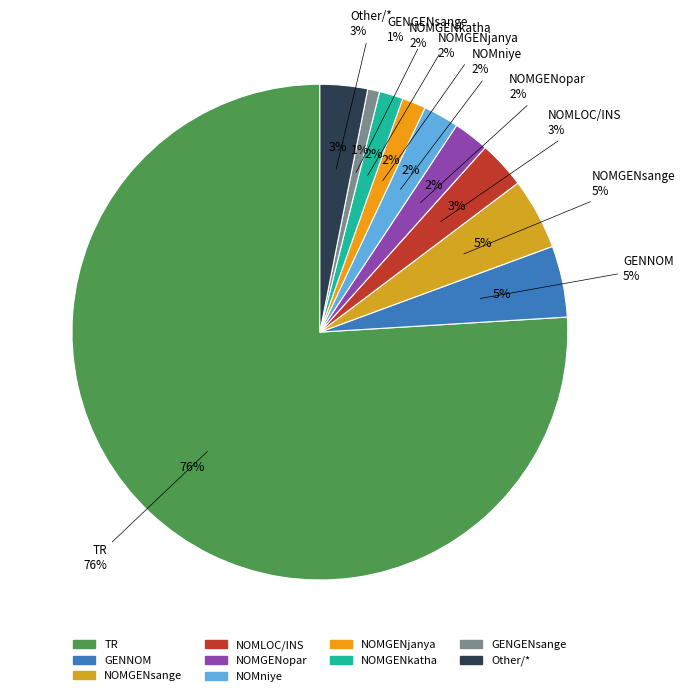

The Other slice represents 12% of the pie. True or false?

False